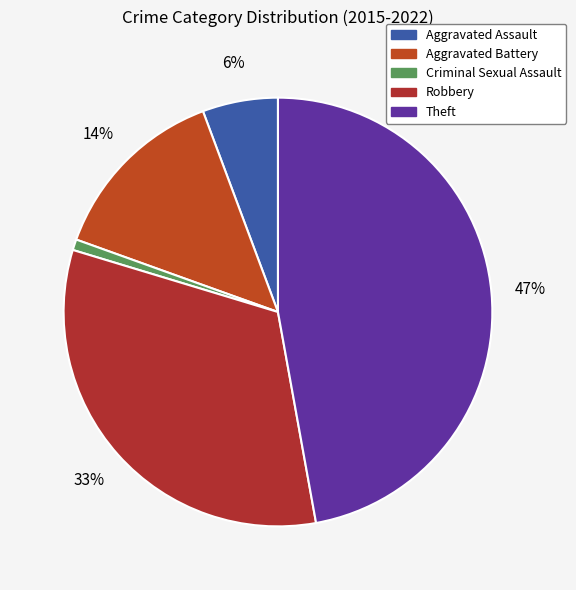

Which category has the biggest portion of the pie?

Theft